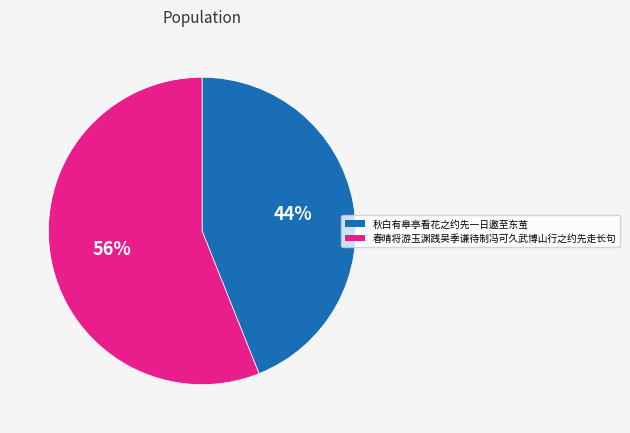

Is it true that 春晴将游玉渊践吴季谦待制冯可久武博山行之约先走长句 is 71% of the pie?

False